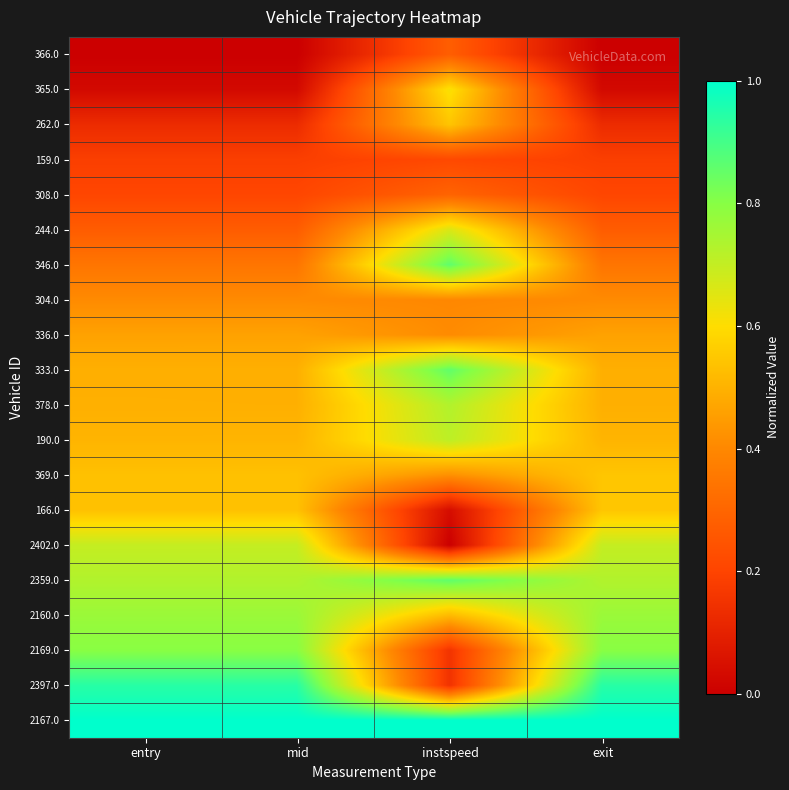

Reading left to right, transcribe all the data shown in this chart.

366.0: entry=0.0	mid=0.0	instspeed=0.3	exit=0.0
365.0: entry=0.0	mid=0.0	instspeed=0.6	exit=0.0
262.0: entry=0.1	mid=0.1	instspeed=0.5	exit=0.1
159.0: entry=0.2	mid=0.2	instspeed=0.2	exit=0.2
308.0: entry=0.2	mid=0.2	instspeed=0.3	exit=0.2
244.0: entry=0.3	mid=0.3	instspeed=0.7	exit=0.3
346.0: entry=0.3	mid=0.3	instspeed=0.9	exit=0.3
304.0: entry=0.4	mid=0.4	instspeed=0.4	exit=0.4
336.0: entry=0.5	mid=0.5	instspeed=0.4	exit=0.5
333.0: entry=0.5	mid=0.5	instspeed=0.9	exit=0.5
378.0: entry=0.5	mid=0.5	instspeed=0.7	exit=0.5
190.0: entry=0.5	mid=0.5	instspeed=0.7	exit=0.5
369.0: entry=0.5	mid=0.5	instspeed=0.4	exit=0.5
166.0: entry=0.5	mid=0.5	instspeed=0.0	exit=0.5
2402.0: entry=0.7	mid=0.7	instspeed=0.0	exit=0.7
2359.0: entry=0.7	mid=0.7	instspeed=0.9	exit=0.7
2160.0: entry=0.8	mid=0.8	instspeed=0.5	exit=0.8
2169.0: entry=0.8	mid=0.8	instspeed=0.2	exit=0.8
2397.0: entry=0.9	mid=0.9	instspeed=0.1	exit=0.9
2167.0: entry=1.0	mid=1.0	instspeed=1.0	exit=1.0